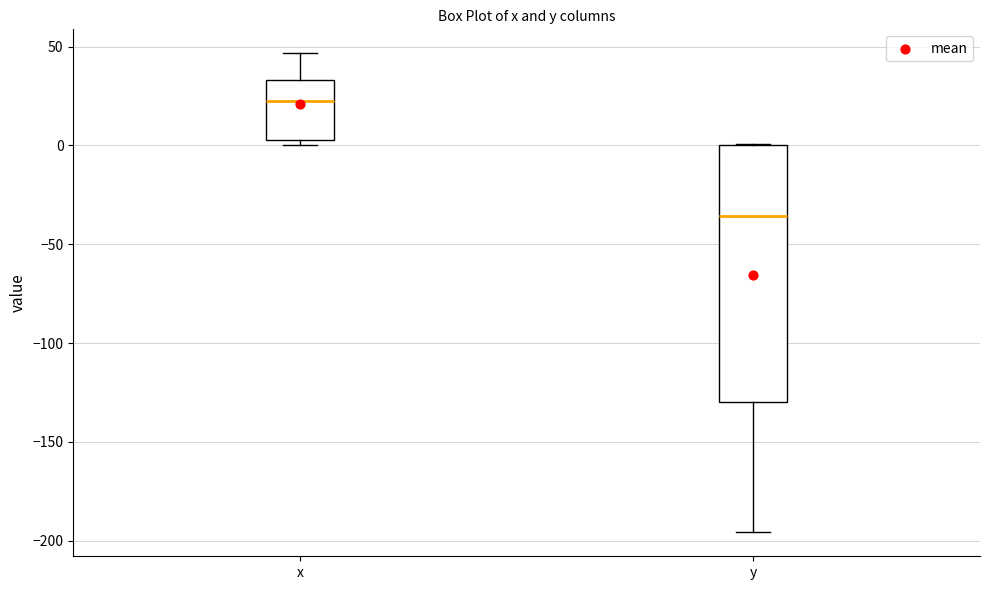

Where does the median line of the box for x sit on the y-axis? The values are not printed on the chart, so give them approximately, as read against the axis.

25